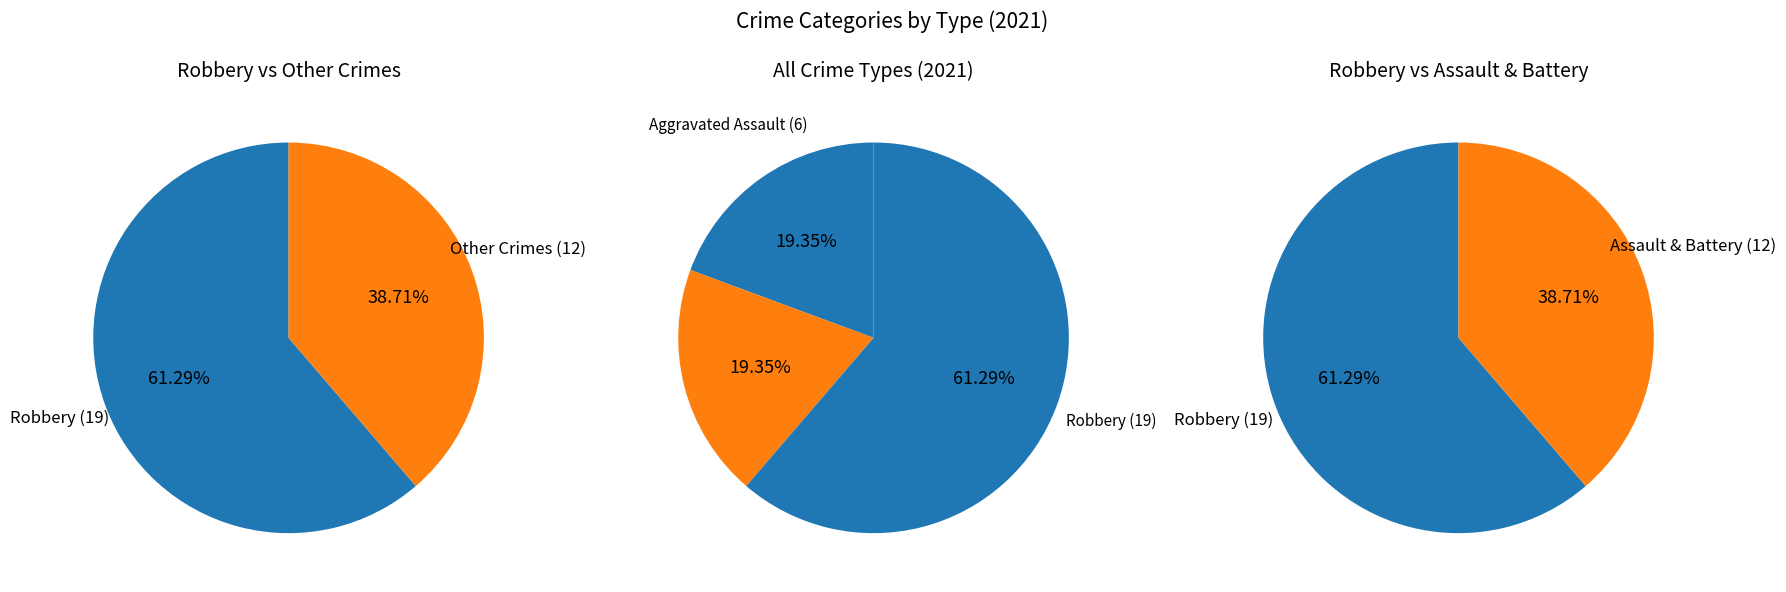

What is the majority slice?

Robbery